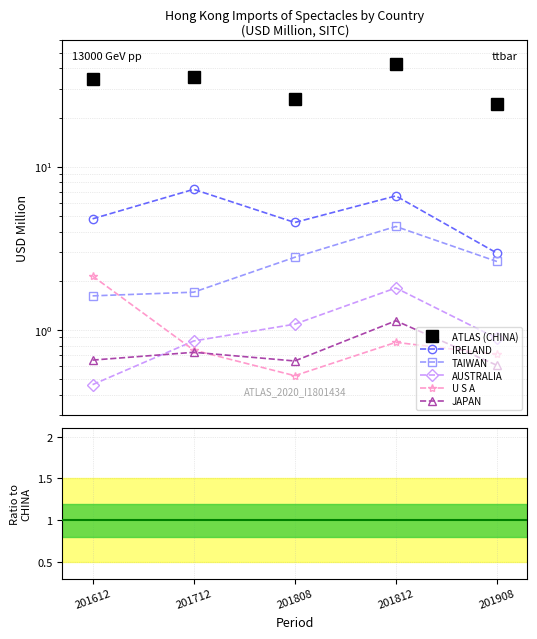

True or false: TAIWAN and U S A intersect in this chart.

True